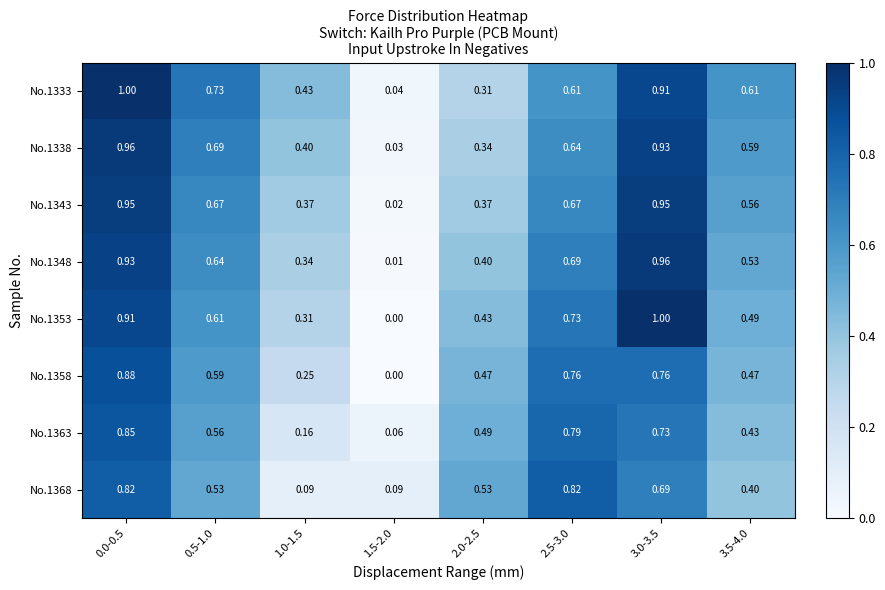

Is the value of No.1348 at 3.0-3.5 greater than the value of No.1363 at 2.5-3.0?

Yes